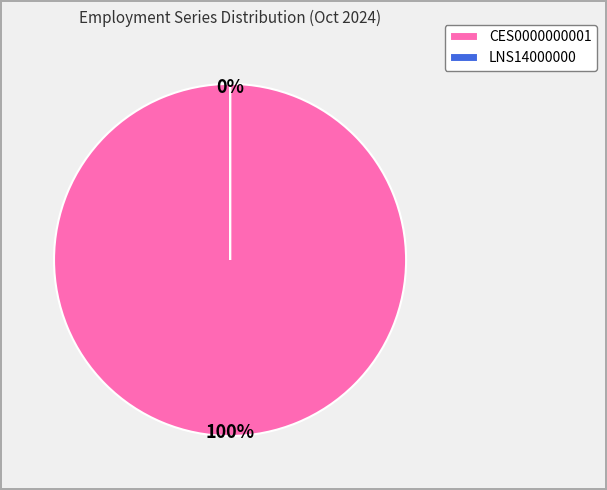

To the nearest percent, what is the combined percentage of LNS14000000 and CES0000000001?

100%